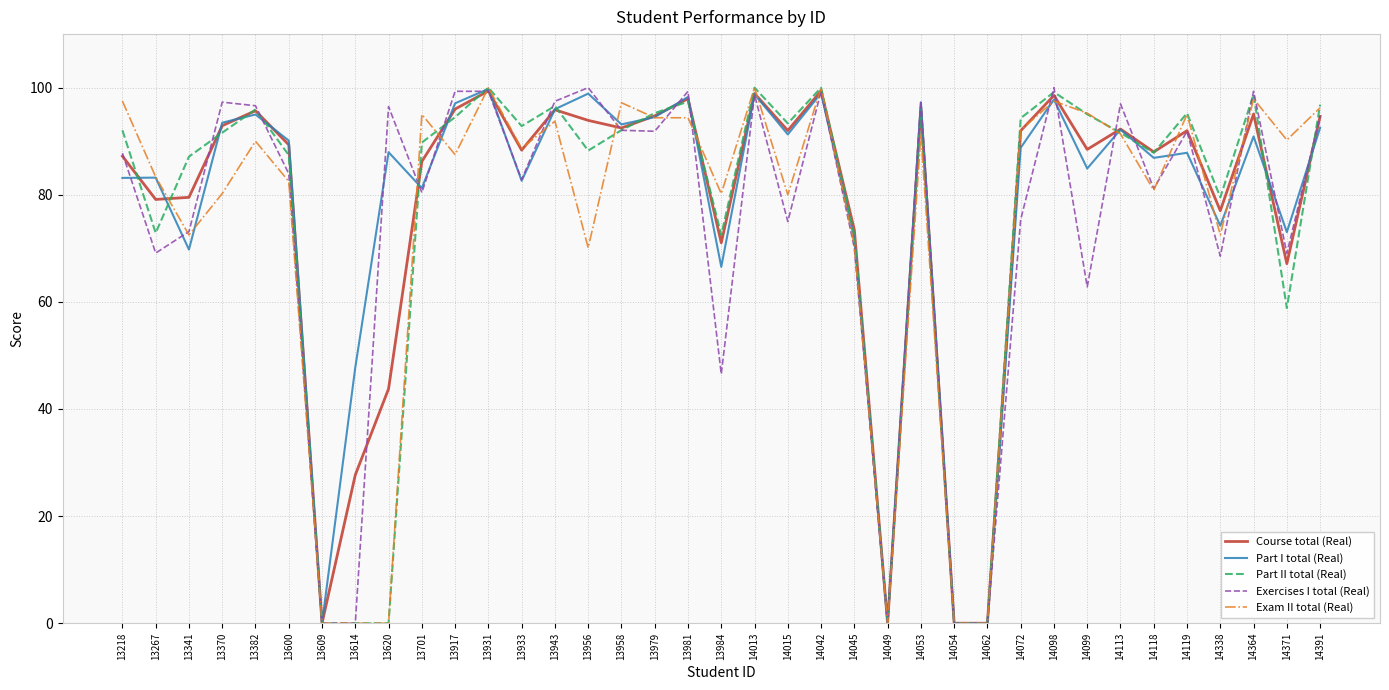

Between 13341 and 13609, which series saw the biggest shift?

Part II total (Real)